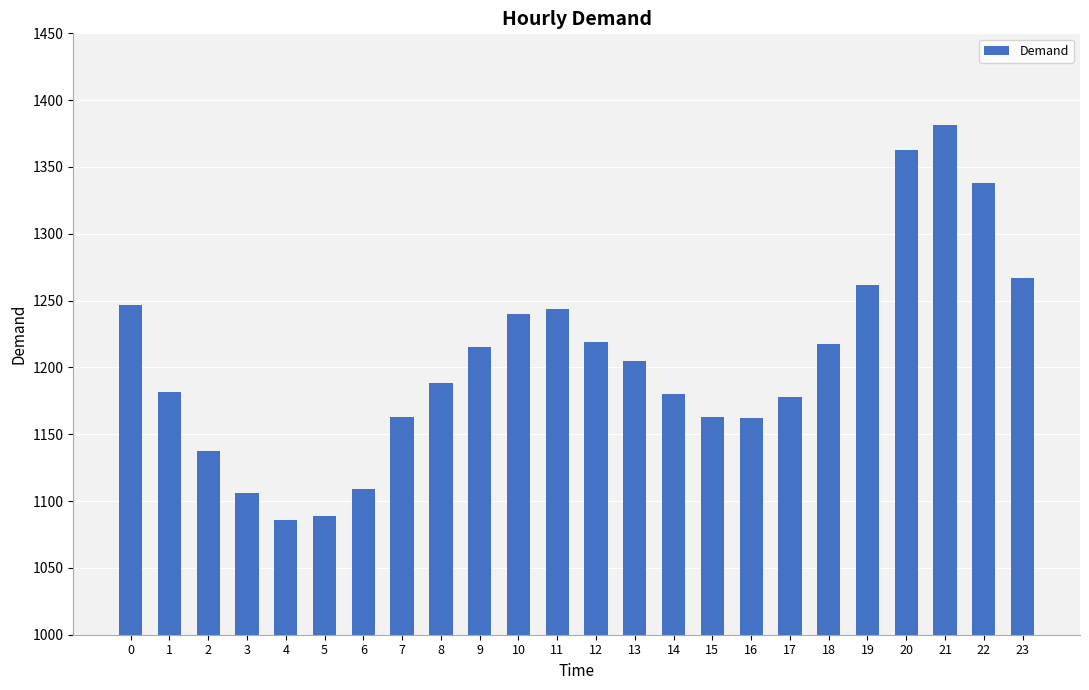

What is the sum of the values at 12 and 2?

2357.0